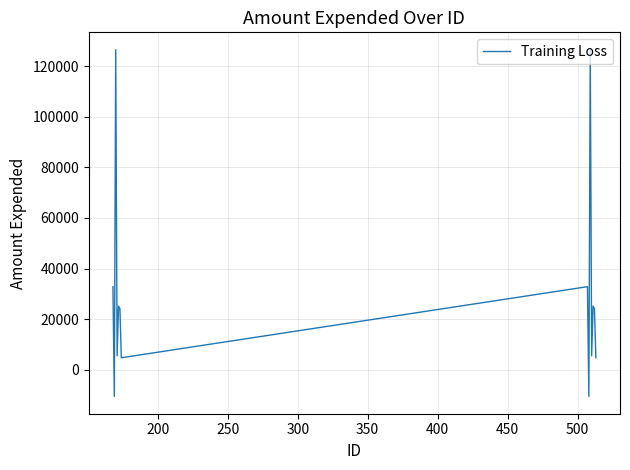

What is the difference between the maximum and second lowest values?

137141